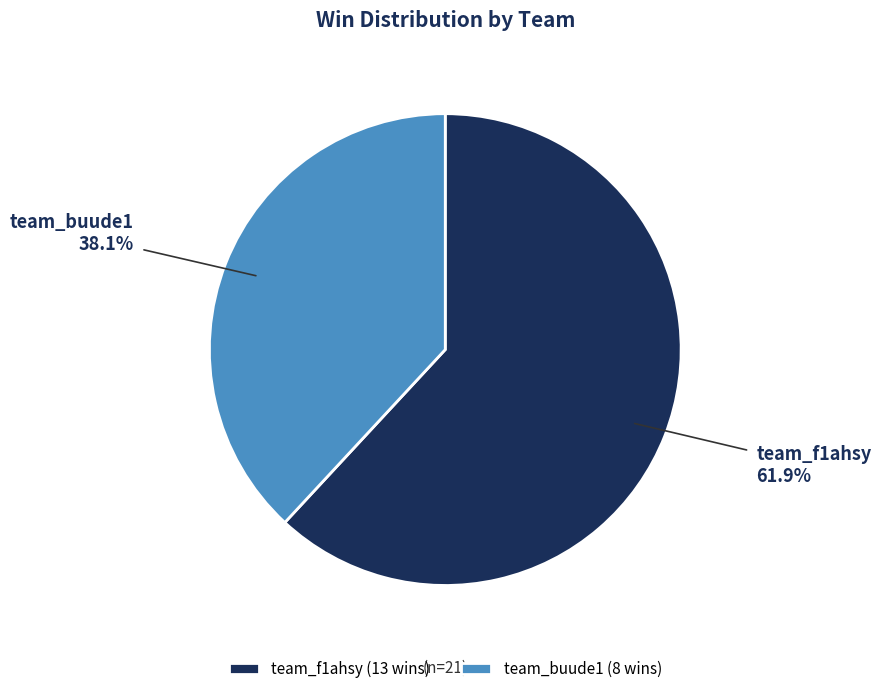

To the nearest percent, what is the average slice percentage?

50%